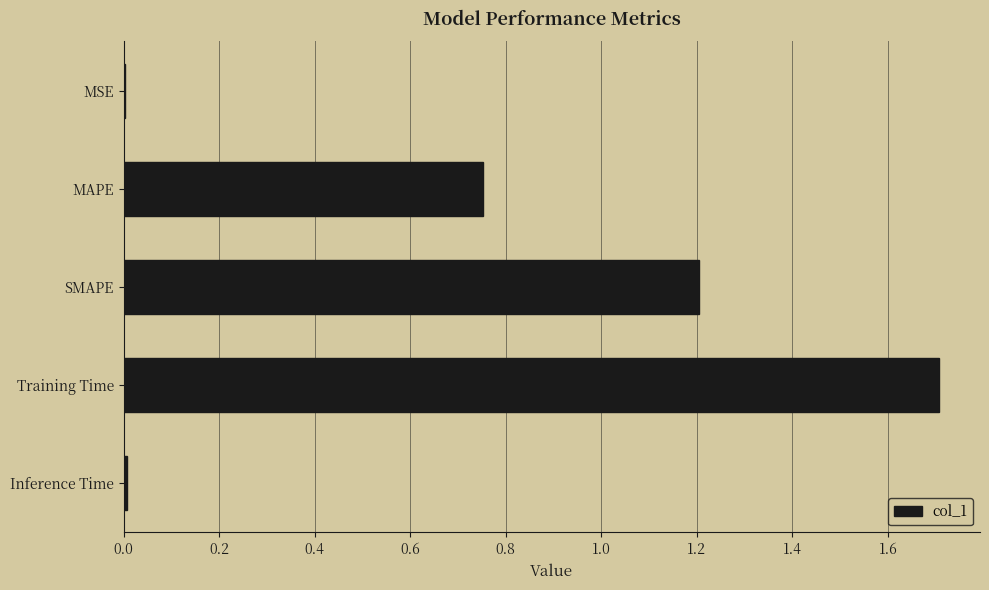

Are the bars grouped side by side (vs. stacked)?

No